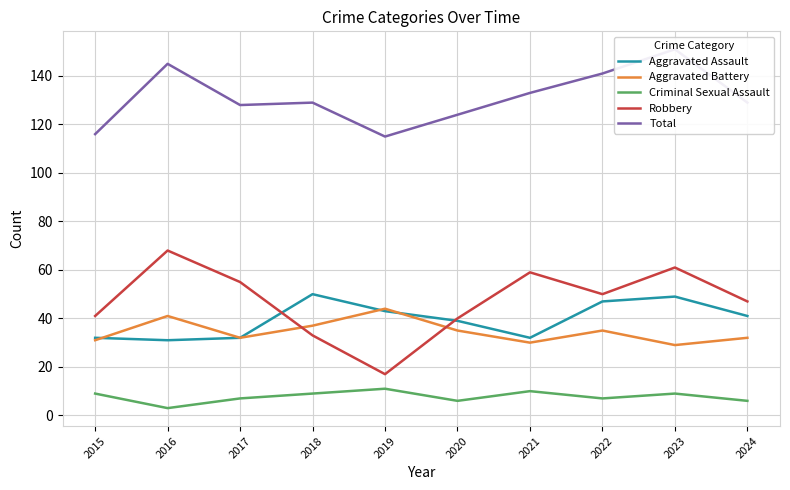

At how many categories does at least one series exceed 129?

4